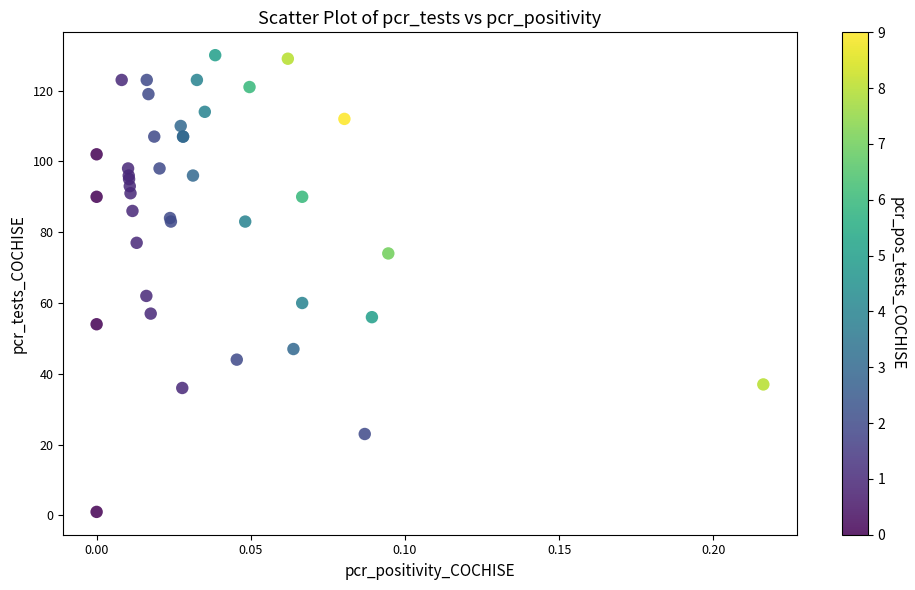

What Y value in the scatter plot is closest to 65?

62